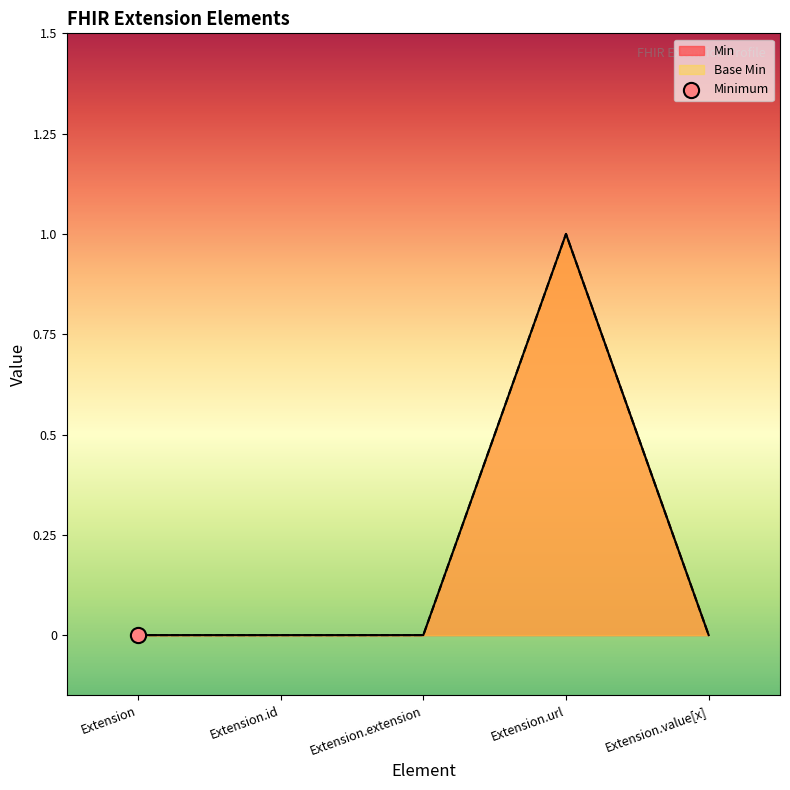

Is the value of Min at Extension.url greater than the value of Base Min at Extension.extension?

Yes